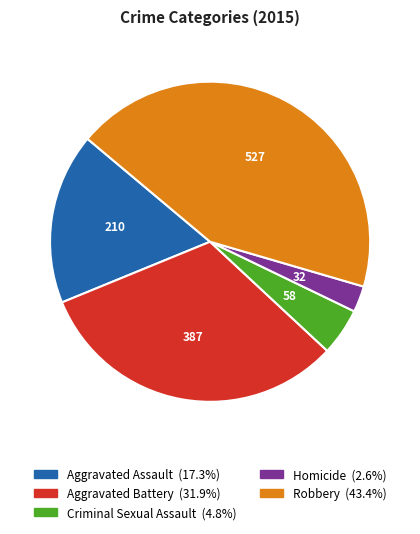

Which category has the biggest portion of the pie?

Robbery